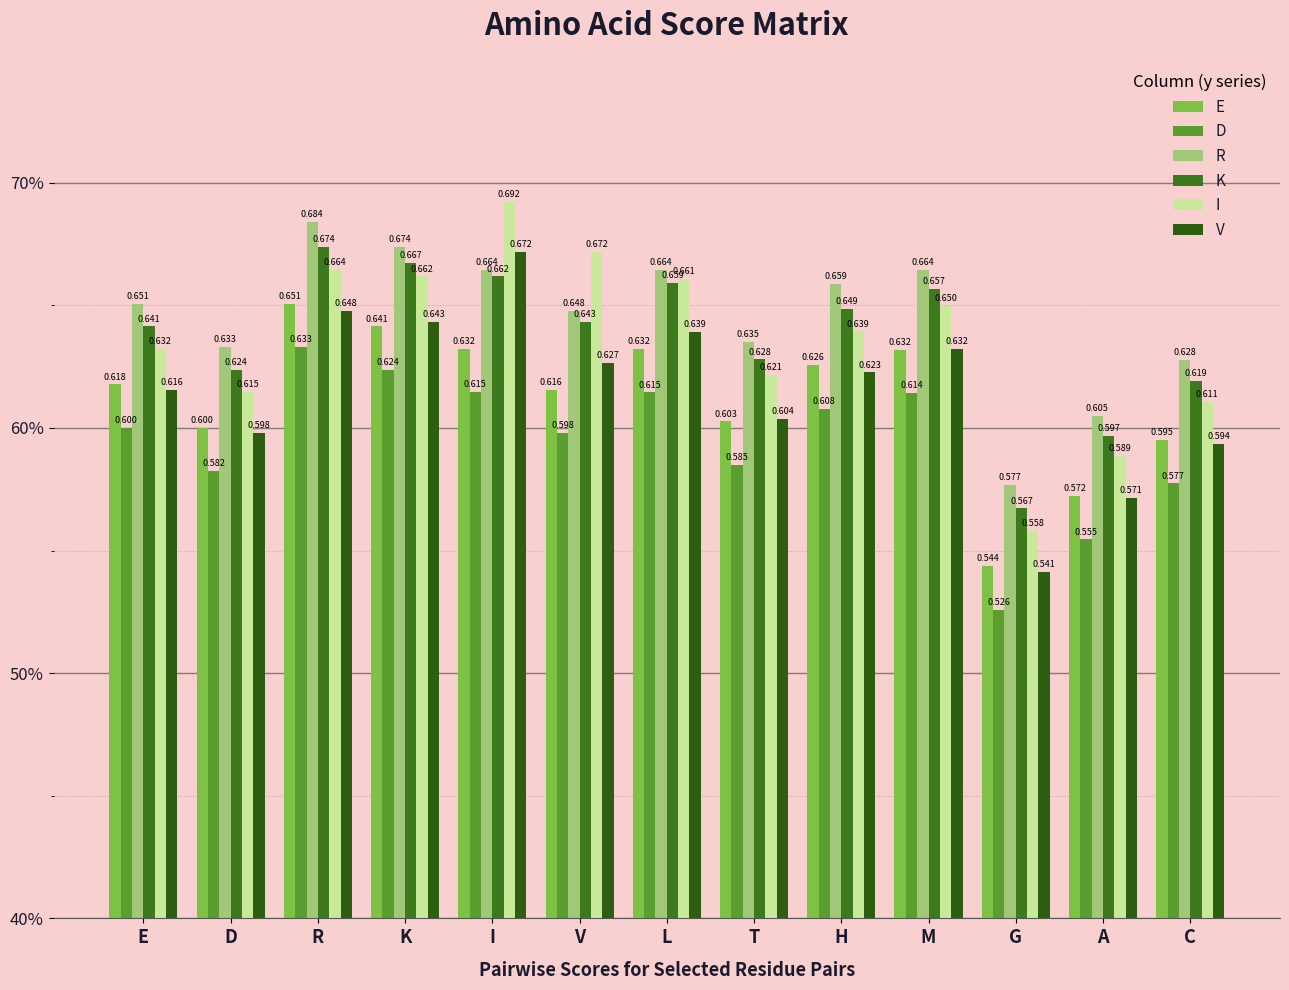

Reading left to right, what are all the values shown in this chart?

E: 0.6	0.6	0.7	0.6	0.6	0.6	0.6	0.6	0.6	0.6	0.5	0.6	0.6
D: 0.6	0.6	0.6	0.6	0.6	0.6	0.6	0.6	0.6	0.6	0.5	0.6	0.6
R: 0.7	0.6	0.7	0.7	0.7	0.6	0.7	0.6	0.7	0.7	0.6	0.6	0.6
K: 0.6	0.6	0.7	0.7	0.7	0.6	0.7	0.6	0.6	0.7	0.6	0.6	0.6
I: 0.6	0.6	0.7	0.7	0.7	0.7	0.7	0.6	0.6	0.6	0.6	0.6	0.6
V: 0.6	0.6	0.6	0.6	0.7	0.6	0.6	0.6	0.6	0.6	0.5	0.6	0.6